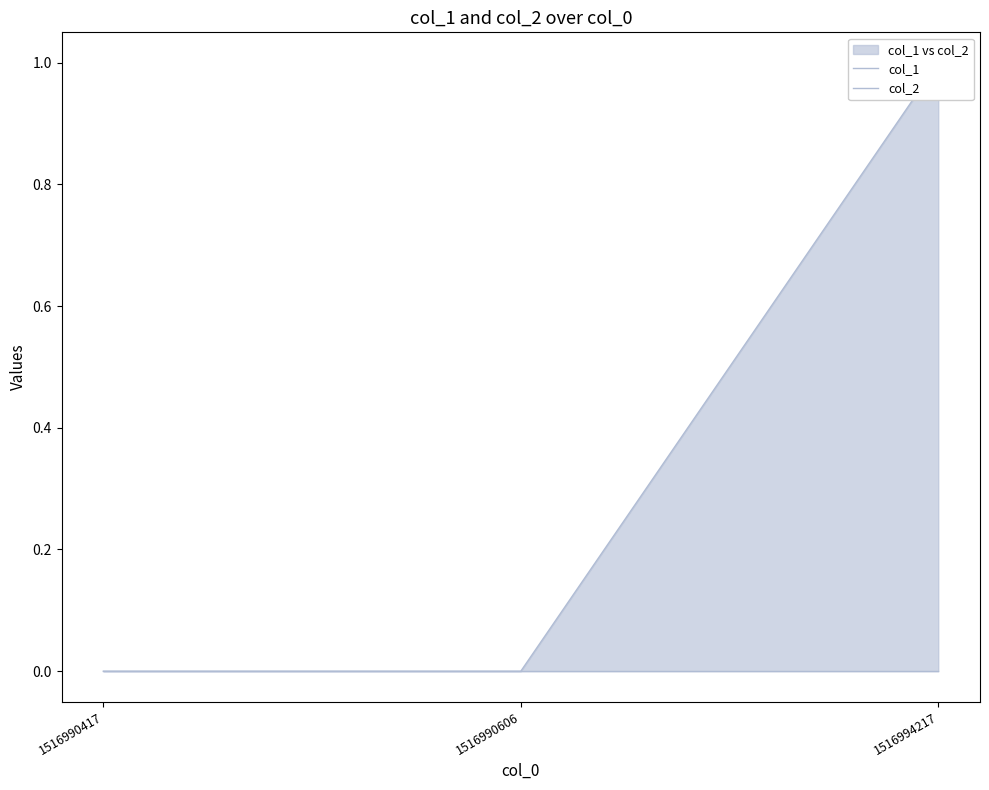

Does the chart display data point markers on the line(s)?

No